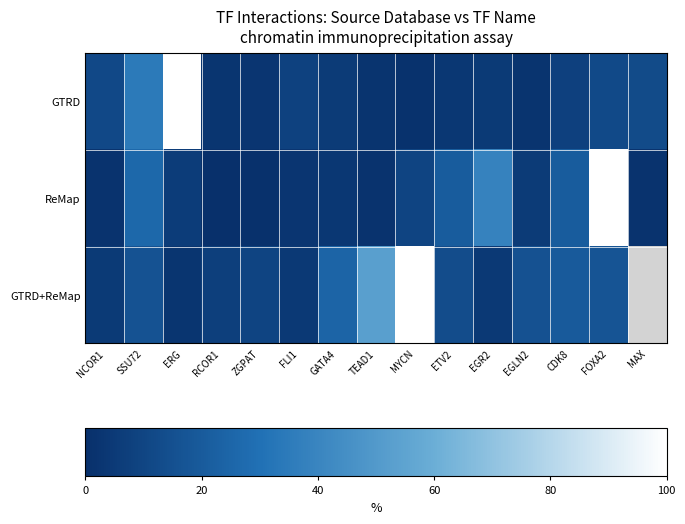

Rank the series at EGR2 from highest to lowest value.

ReMap, GTRD, GTRD+ReMap